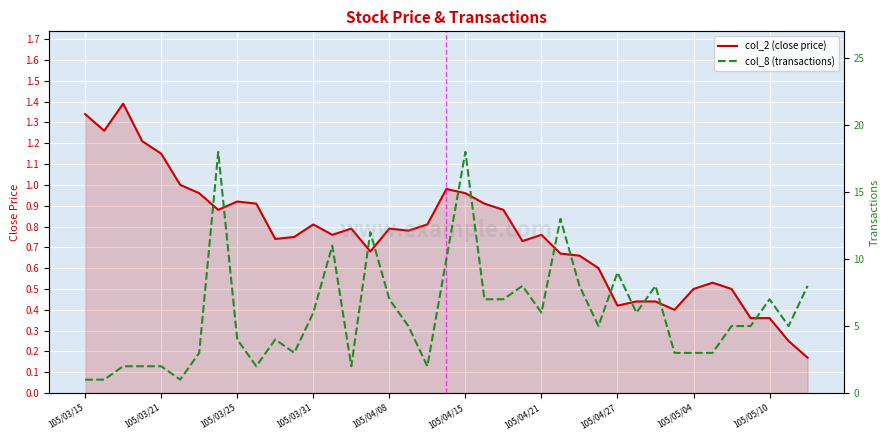

After their last crossing, which series has the higher values: col_2 (close price) or col_8 (transactions)?

col_8 (transactions)